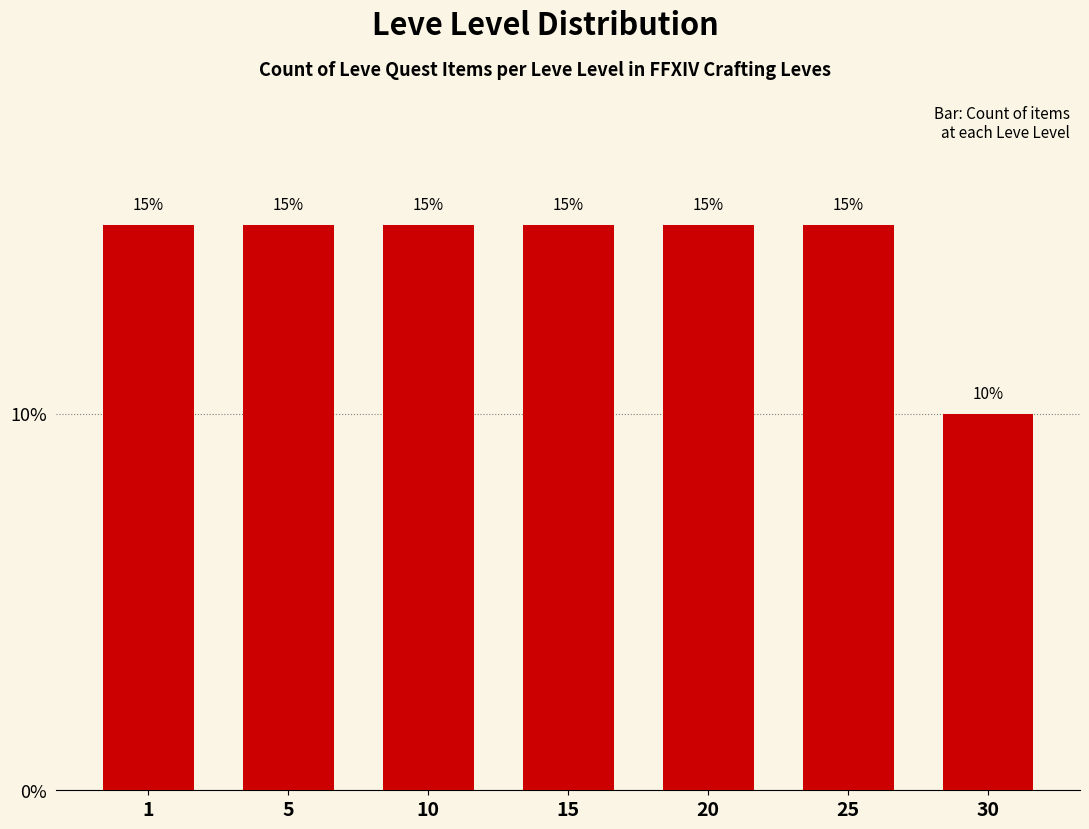

The chart shows a value of 3 at 30. True or false?

False